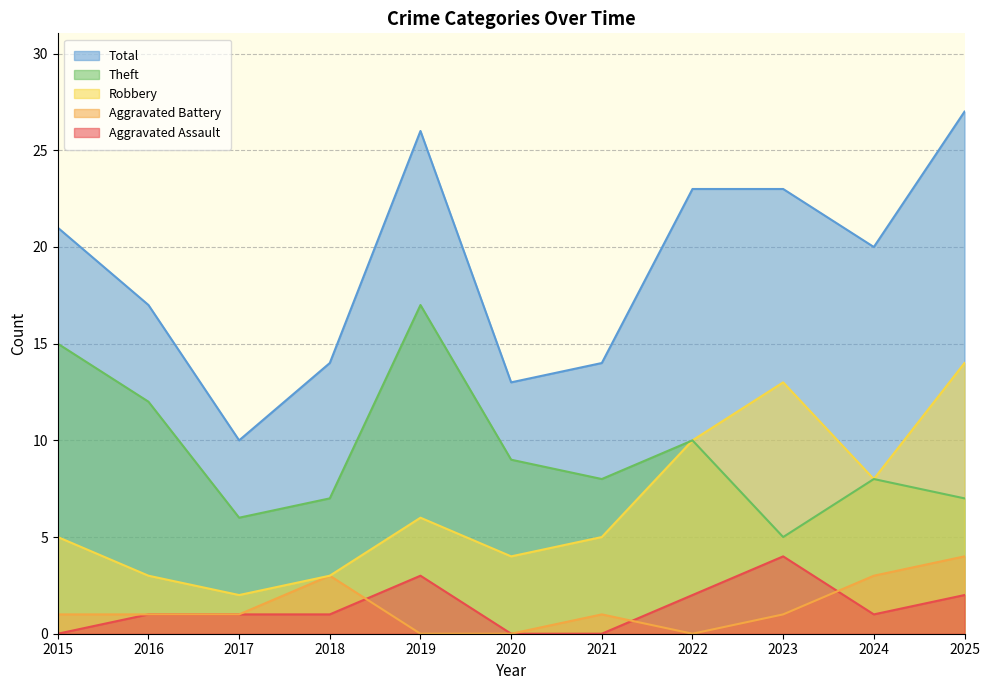

Which series has the widest spread of values?

Total